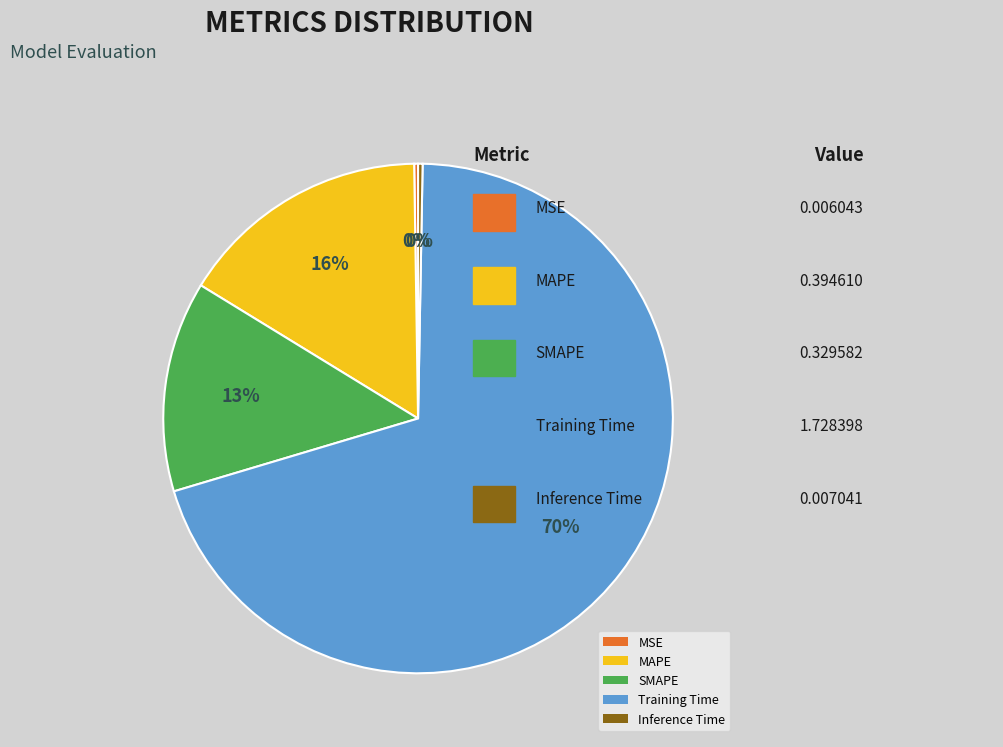

What is the majority slice?

Training Time